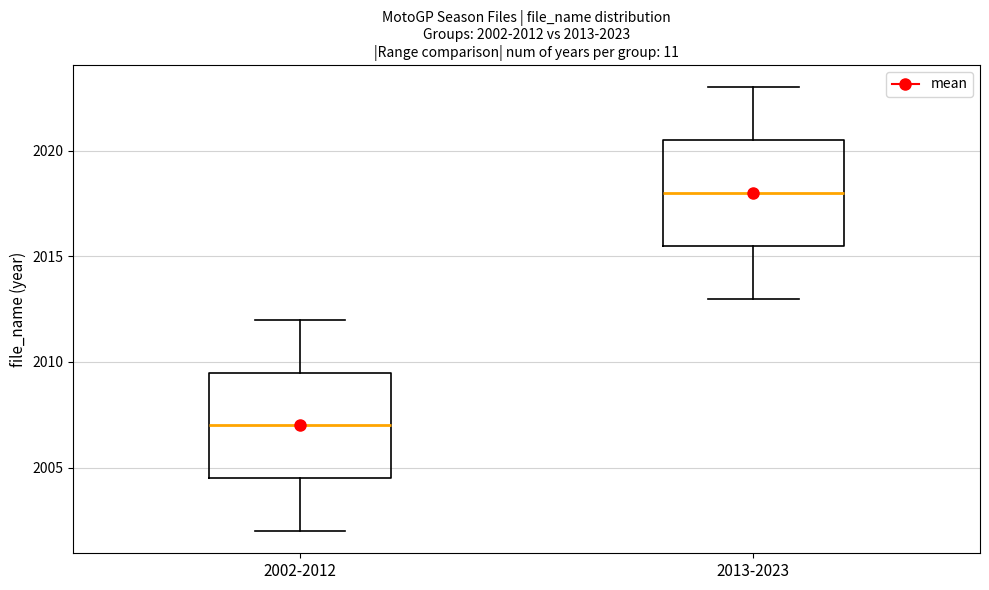

Which box's median line is the highest?

2013-2023